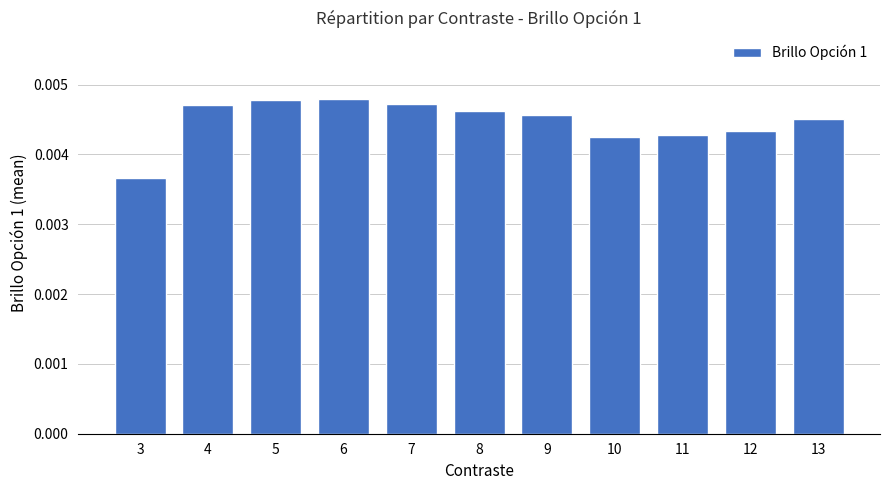

How many values are between 0 and 1?

11